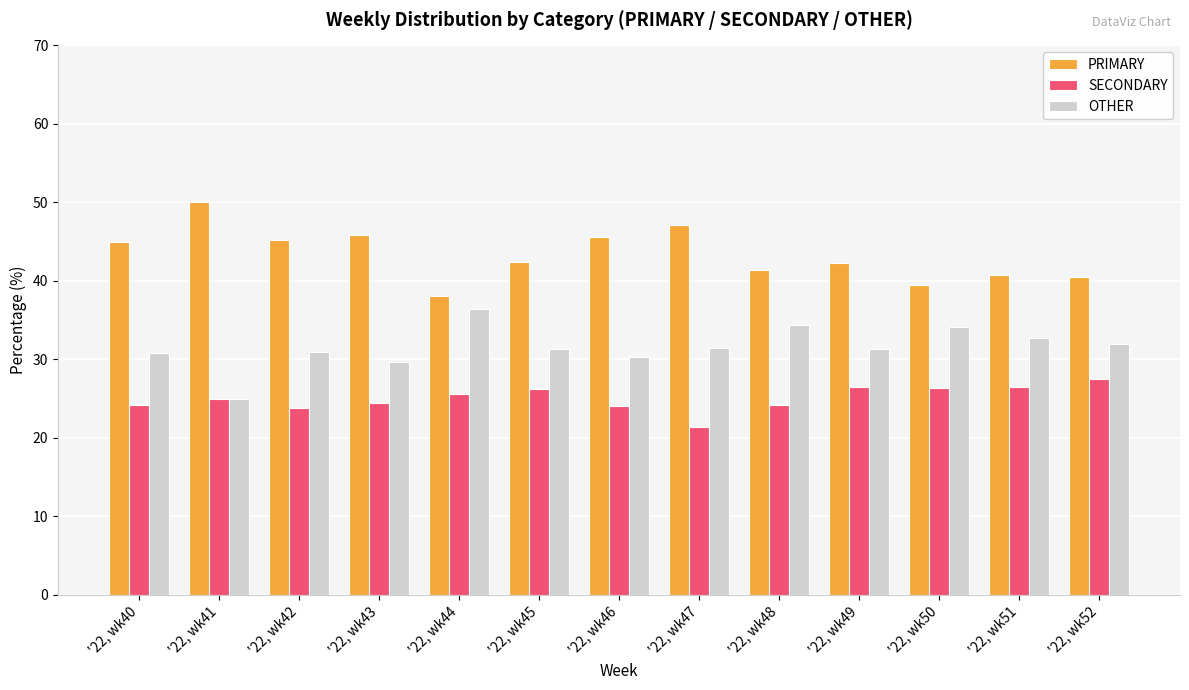

Which category has the lowest value in the OTHER series?

'22, wk41